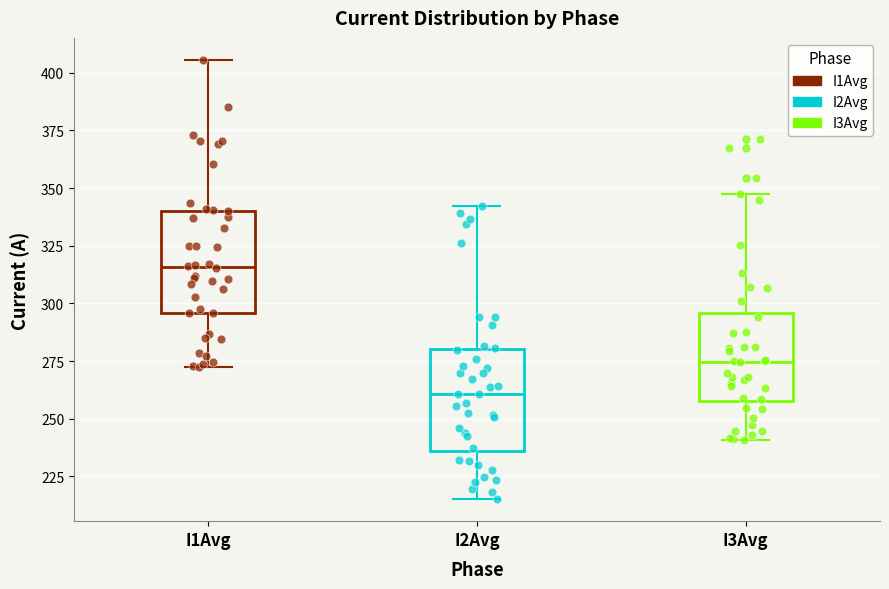

Reading left to right, transcribe this box plot: for each box, give where its median line is, the range the box spans, and where its two whiskers end, as read against the y-axis. The values are not printed on the chart, so give them approximately, as read against the axis.

I1Avg: median 315, box 295 to 340, whiskers 270 to 405
I2Avg: median 260, box 235 to 280, whiskers 215 to 340
I3Avg: median 275, box 260 to 295, whiskers 240 to 350